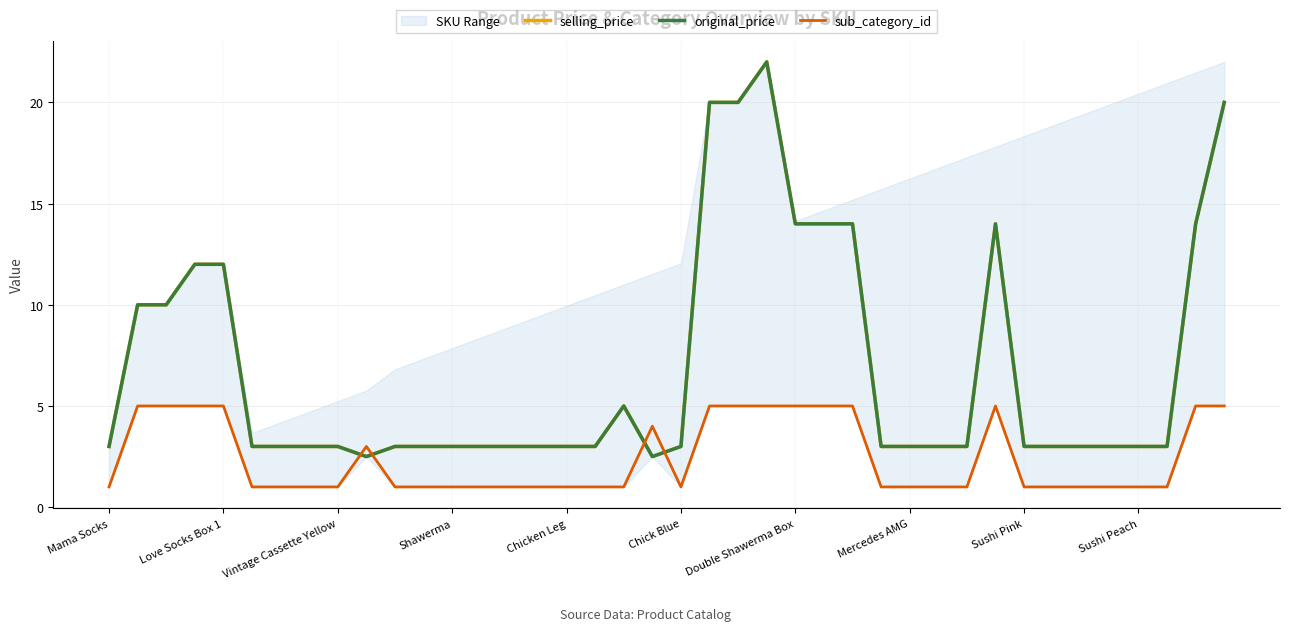

The selling_price series shows 14.0 at 38. True or false?

True